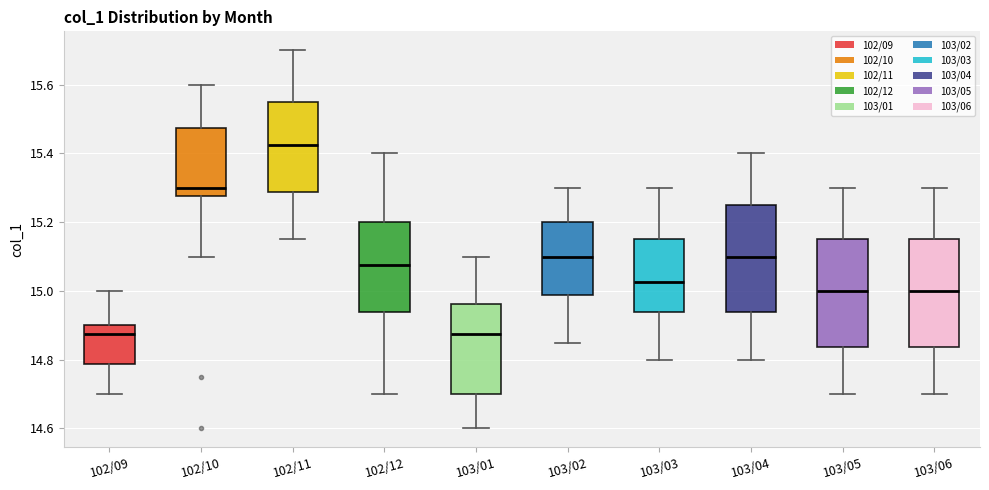

Where does the lower whisker of the box for 103/06 end on the y-axis? The values are not printed on the chart, so give them approximately, as read against the axis.

14.70